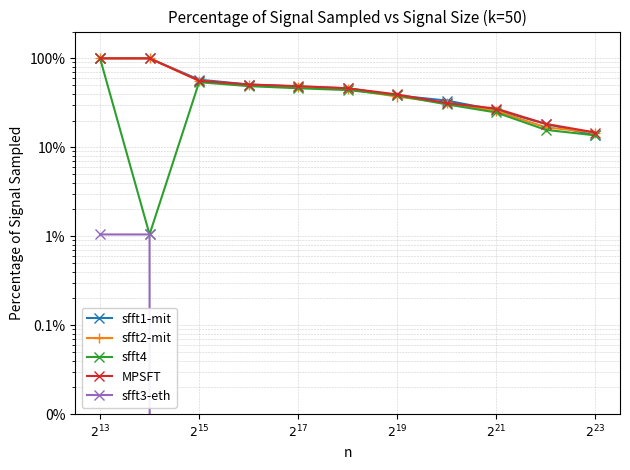

Which series changed the most between $2^{21}$ and $2^{23}$?

sfft1-mit